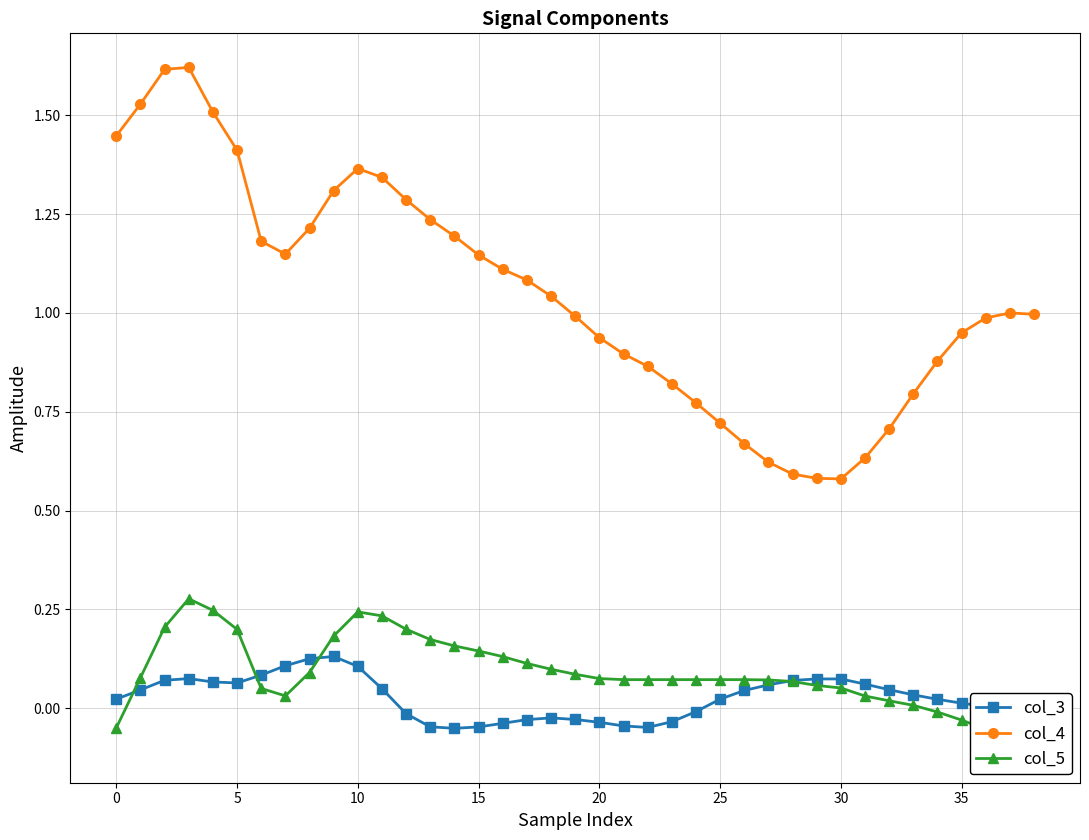

True or false: col_4 and col_3 intersect in this chart.

False